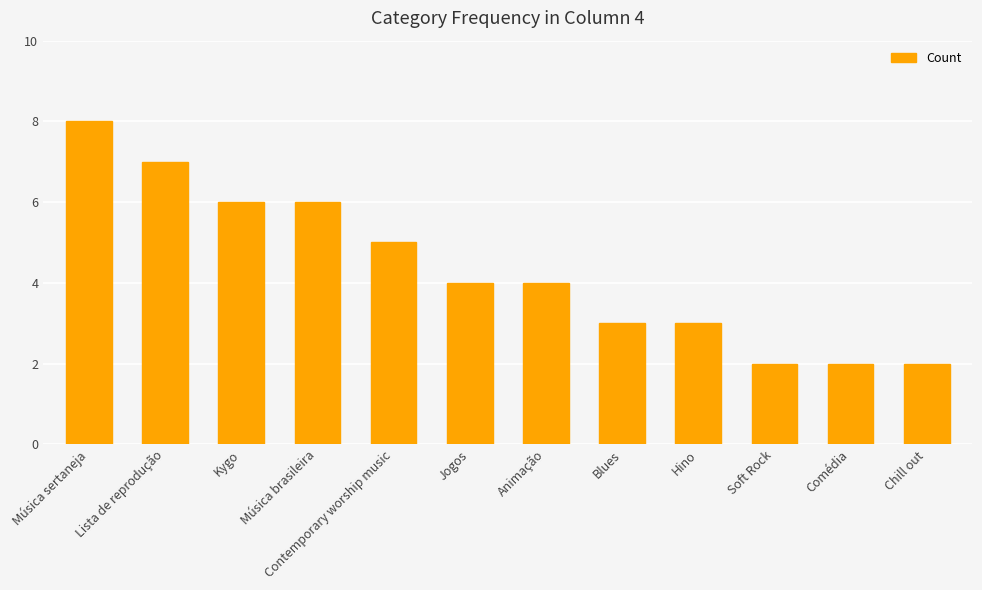

What is the label of the 3rd bar from the right?

Soft Rock